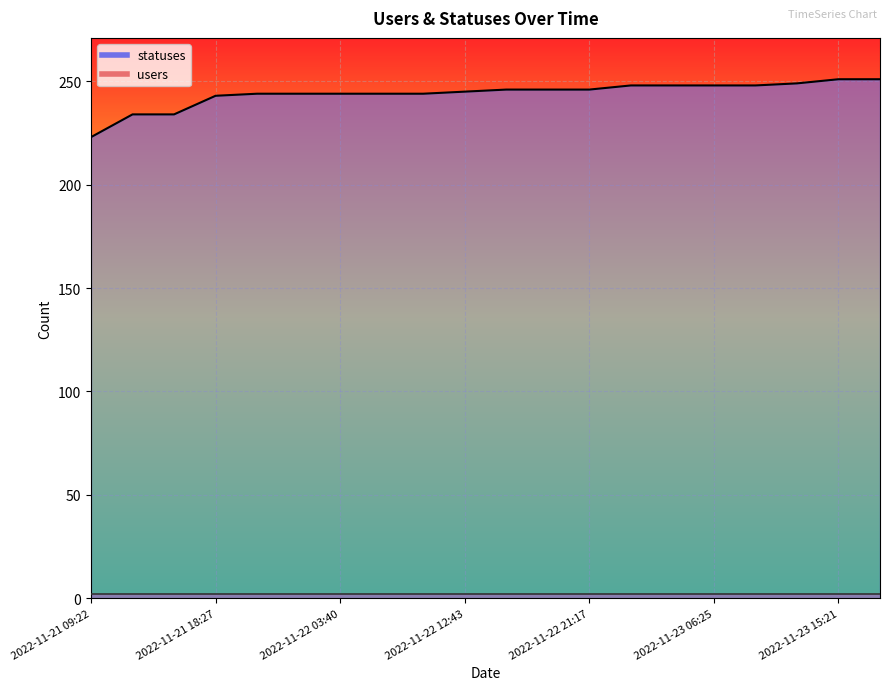

At which label does the data first exceed 246?

2022-11-23 01:46